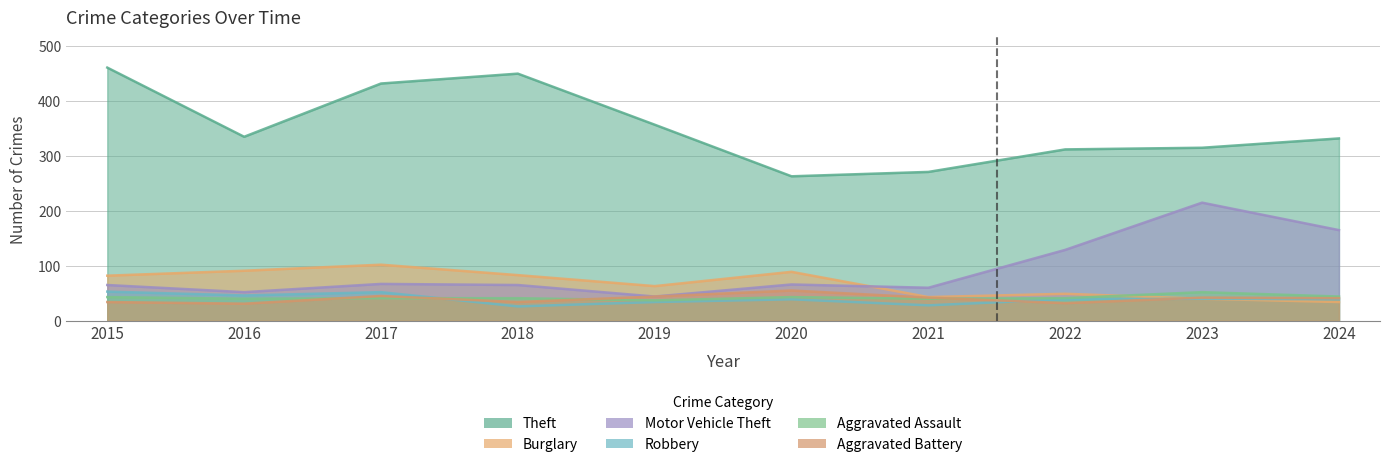

Where is Aggravated Assault nearest to the value 44?

2024